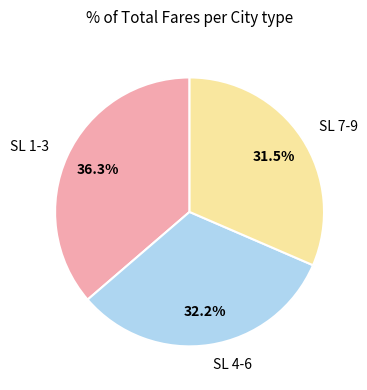

Combined, do SL 4-6 and SL 1-3 account for over 50%?

Yes